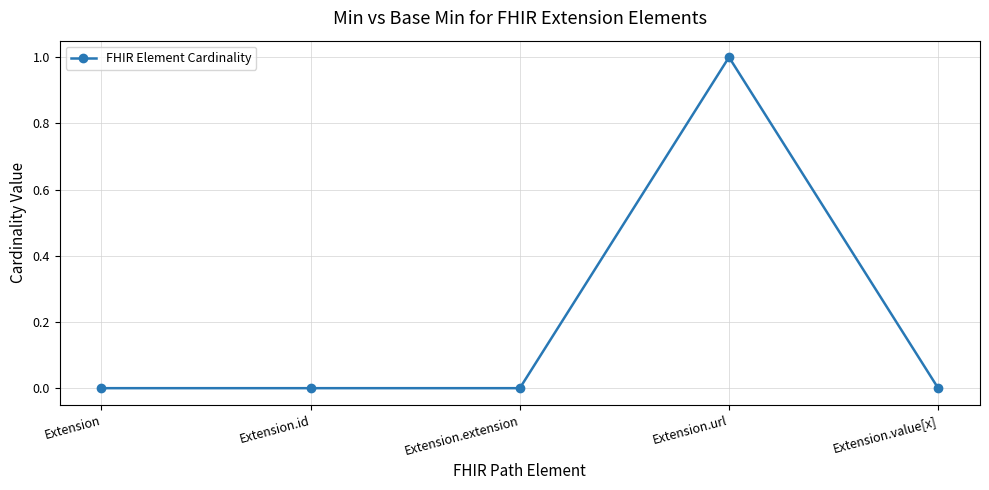

True or false: the data has more than 0 interior local peaks.

True